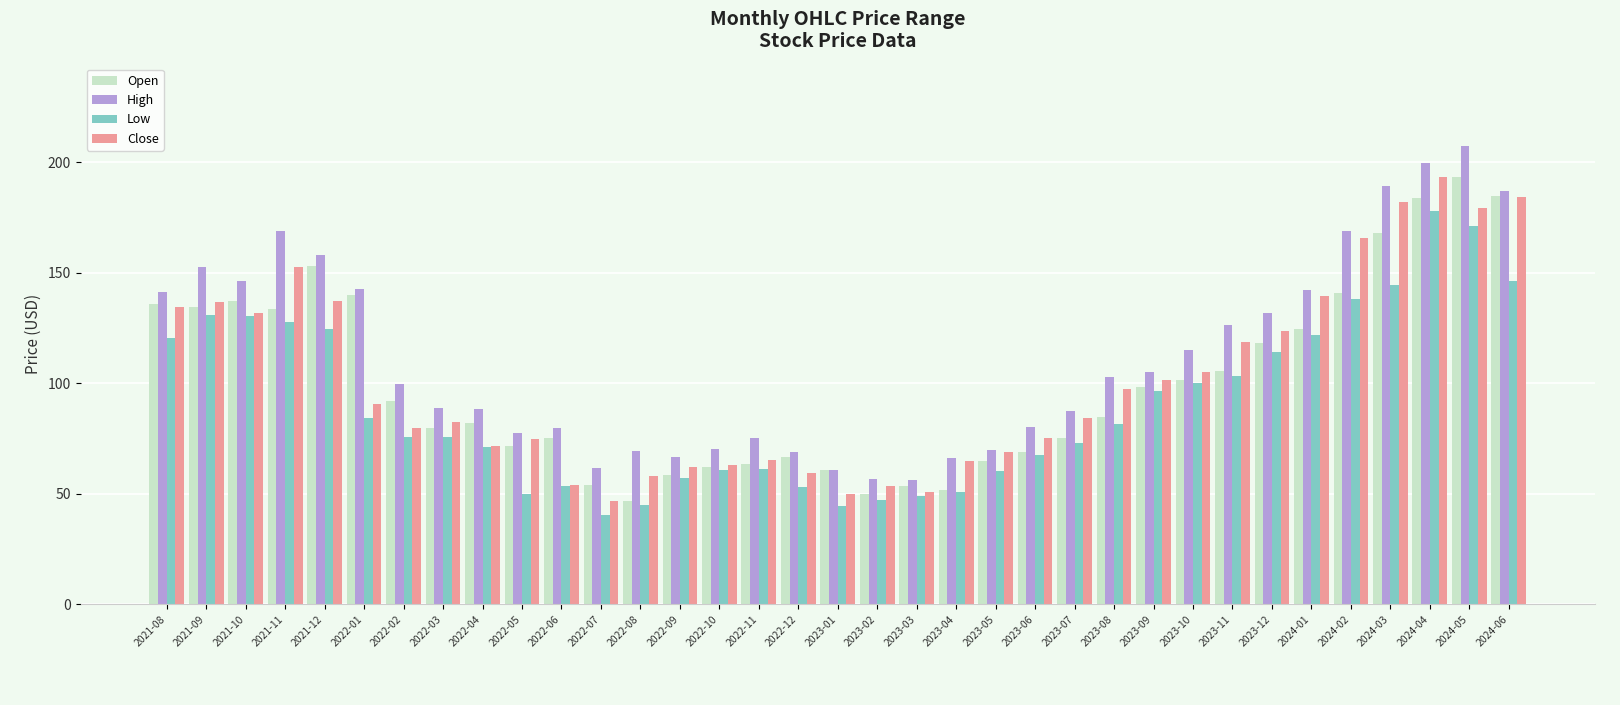

At which label is Close closest to 119?

2023-11